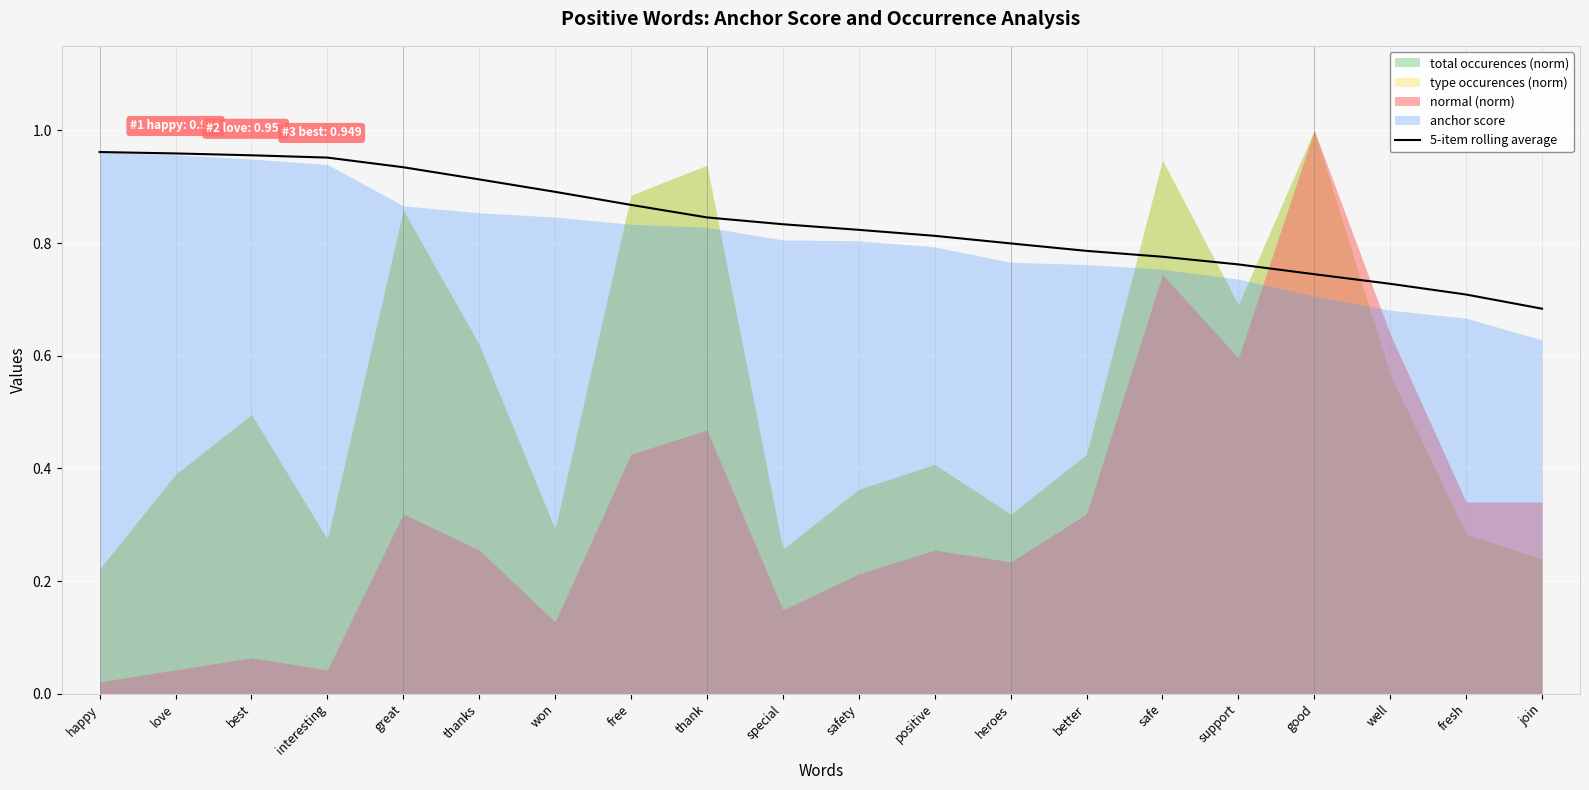

What is the maximum value shown in the chart?

1.0